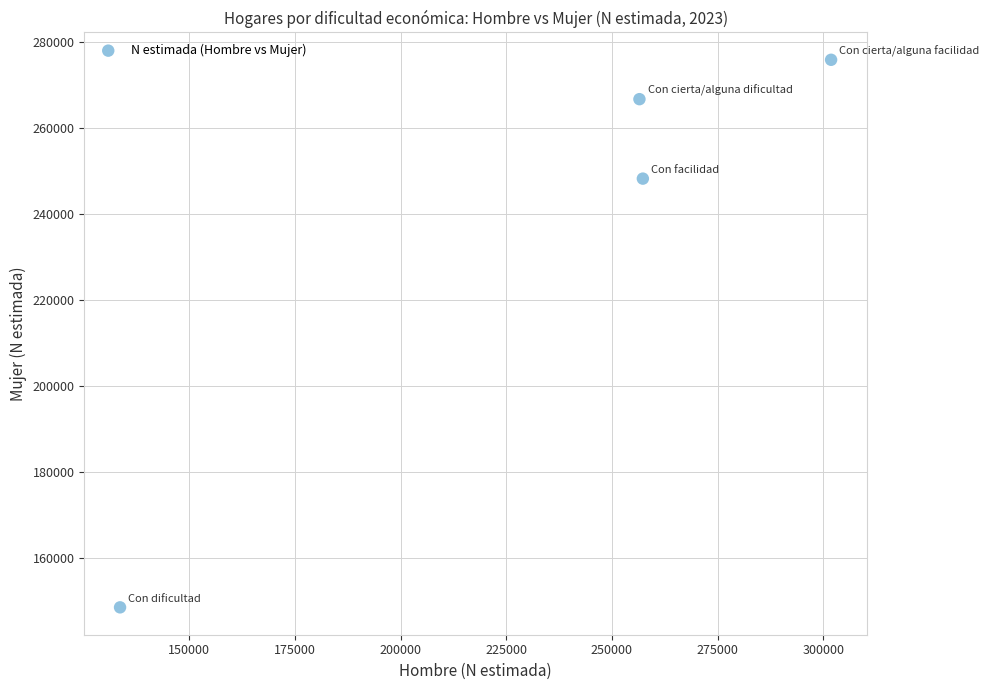

What Y value in the scatter plot is closest to 212165?

248202